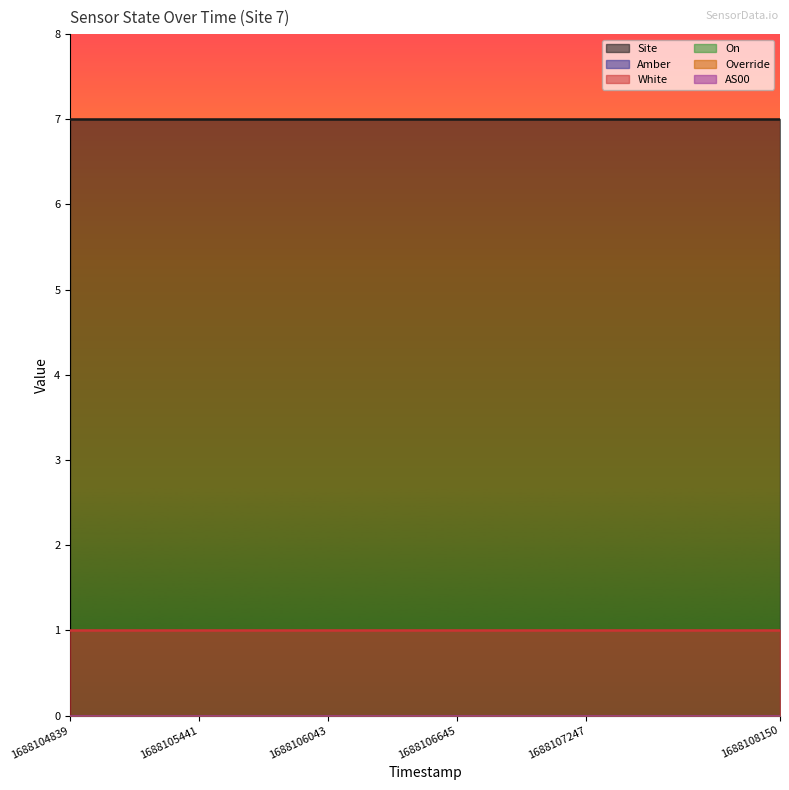

Reading left to right, list all the values displayed in this chart.

Site: 1688104839=7	1688105140=7	1688105441=7	1688105742=7	1688106043=7	1688106344=7	1688106645=7	1688106946=7	1688107247=7	1688107548=7	1688107849=7	1688108150=7
Amber: 1688104839=0	1688105140=0	1688105441=0	1688105742=0	1688106043=0	1688106344=0	1688106645=0	1688106946=0	1688107247=0	1688107548=0	1688107849=0	1688108150=0
White: 1688104839=1	1688105140=1	1688105441=1	1688105742=1	1688106043=1	1688106344=1	1688106645=1	1688106946=1	1688107247=1	1688107548=1	1688107849=1	1688108150=1
On: 1688104839=0	1688105140=0	1688105441=0	1688105742=0	1688106043=0	1688106344=0	1688106645=0	1688106946=0	1688107247=0	1688107548=0	1688107849=0	1688108150=0
Override: 1688104839=0	1688105140=0	1688105441=0	1688105742=0	1688106043=0	1688106344=0	1688106645=0	1688106946=0	1688107247=0	1688107548=0	1688107849=0	1688108150=0
AS00: 1688104839=0	1688105140=0	1688105441=0	1688105742=0	1688106043=0	1688106344=0	1688106645=0	1688106946=0	1688107247=0	1688107548=0	1688107849=0	1688108150=0